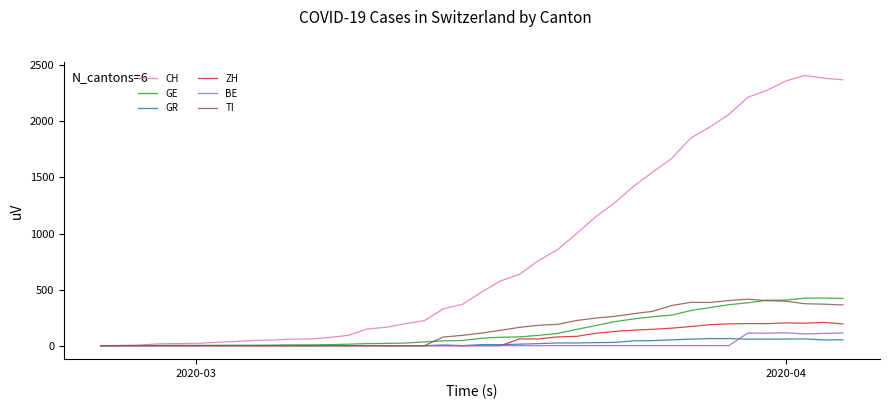

What is the maximum value for CH?

2409